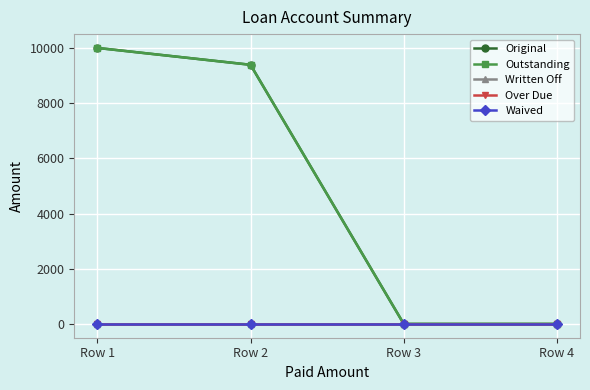

Does the chart have visible grid lines?

Yes